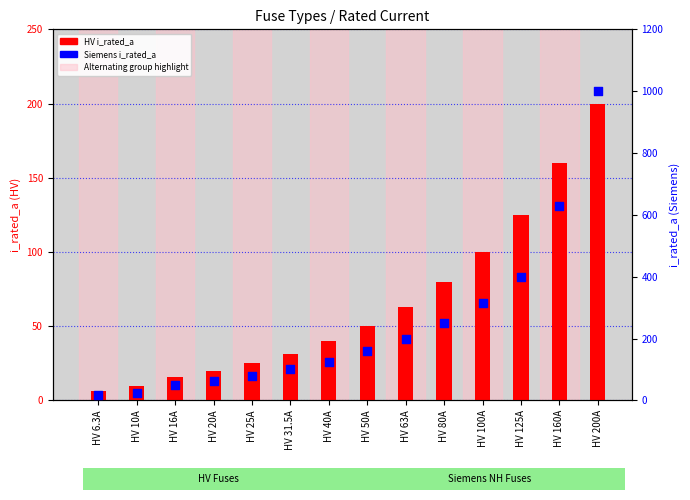

What are all the series names shown in the legend?

HV i_rated_a, Siemens i_rated_a